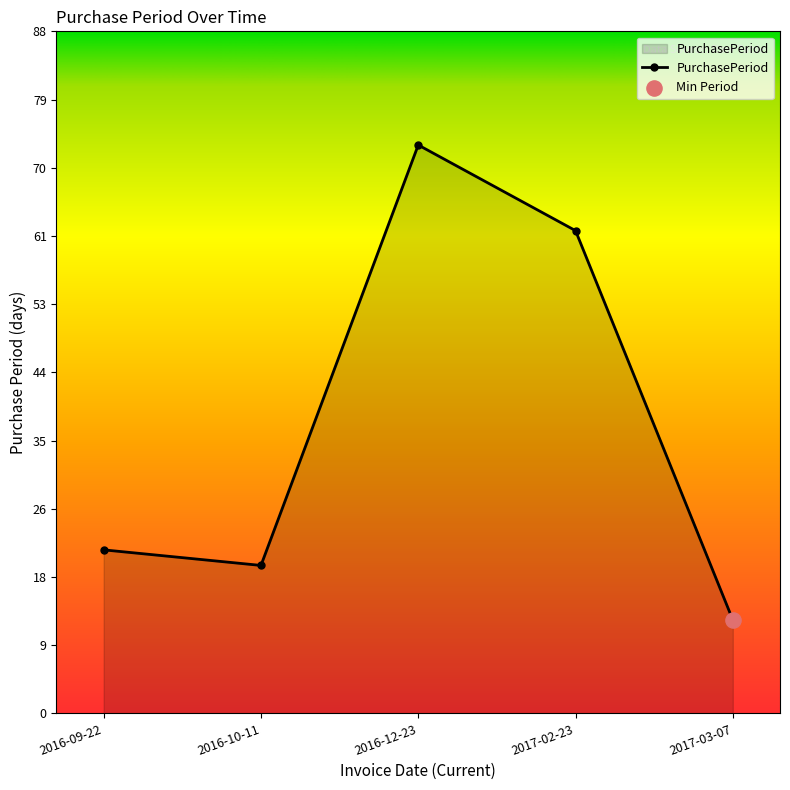

Approximately how many times larger is the value at 2017-02-23 compared to 2016-10-11?

3.3